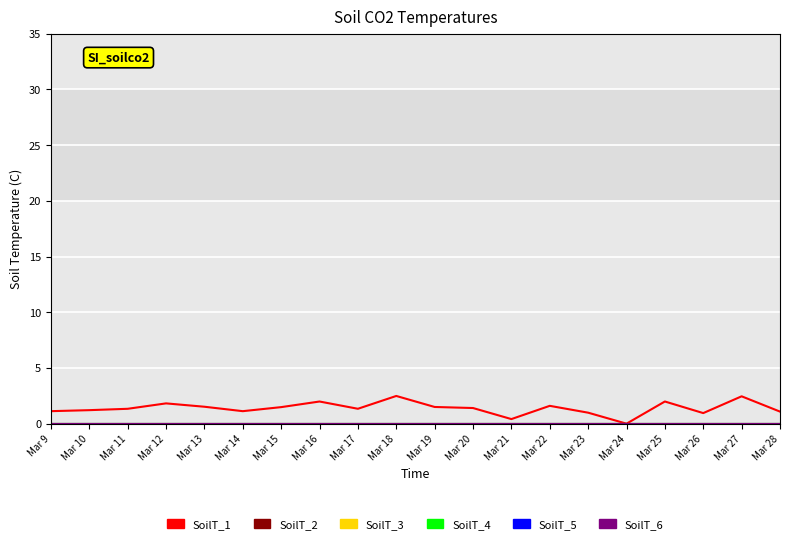

How many lines are shown in the chart?

6